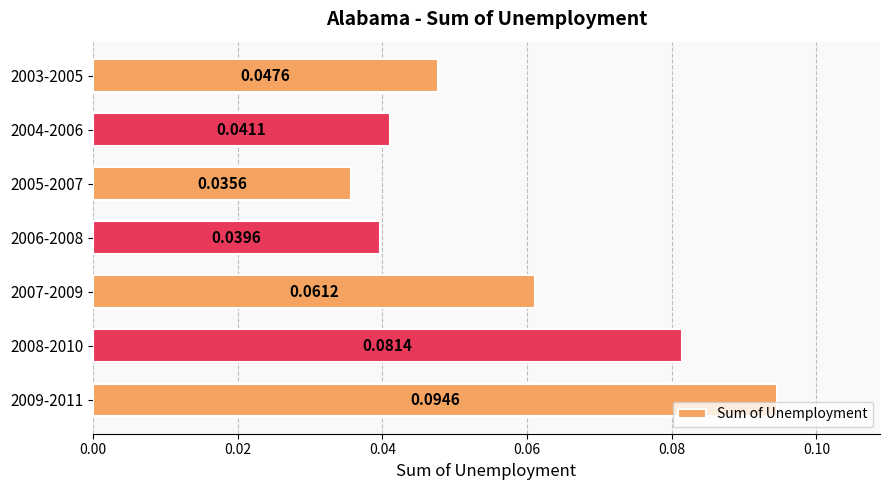

What is the sum of all values?

0.4